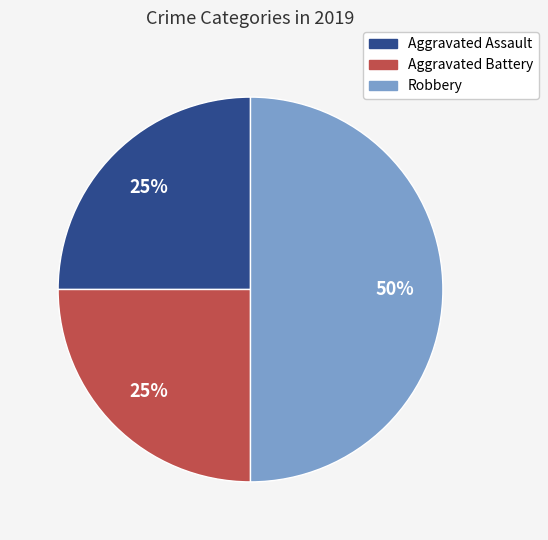

To the nearest percent, what is the difference between the Robbery and Aggravated Assault slice percentages?

25%